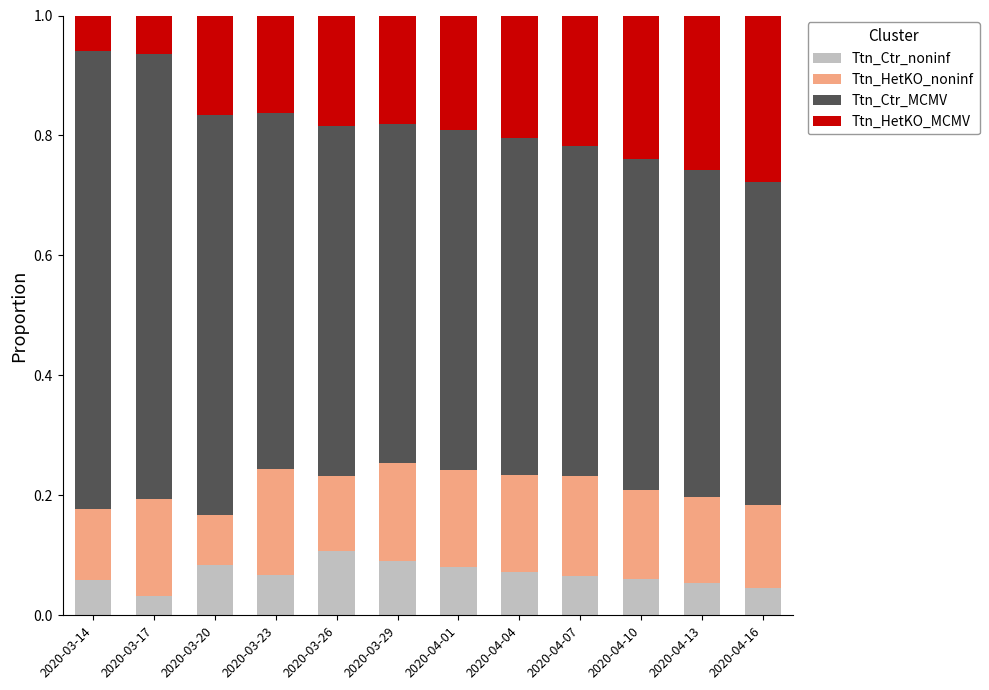

How many bars are there in total?

12